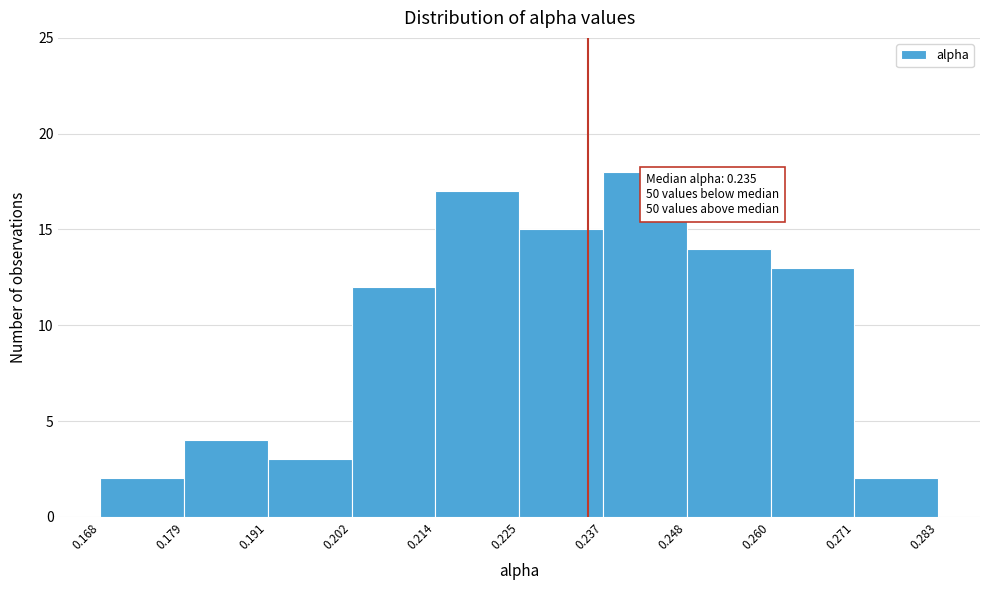

Which range on the x-axis has the tallest bar?

0.237 to 0.248